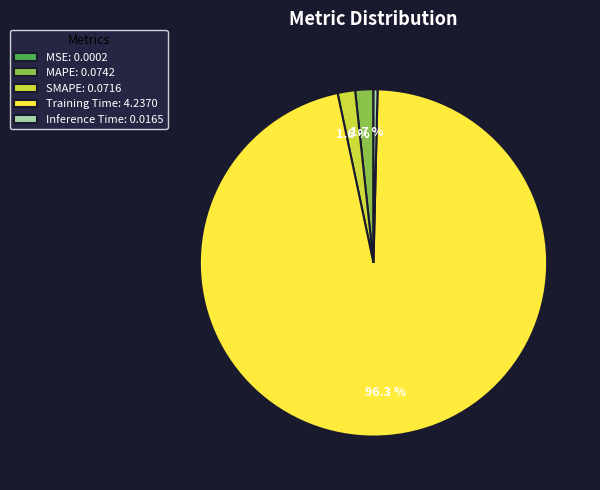

Between Inference Time: 0.0165 and SMAPE: 0.0716, which is larger?

SMAPE: 0.0716